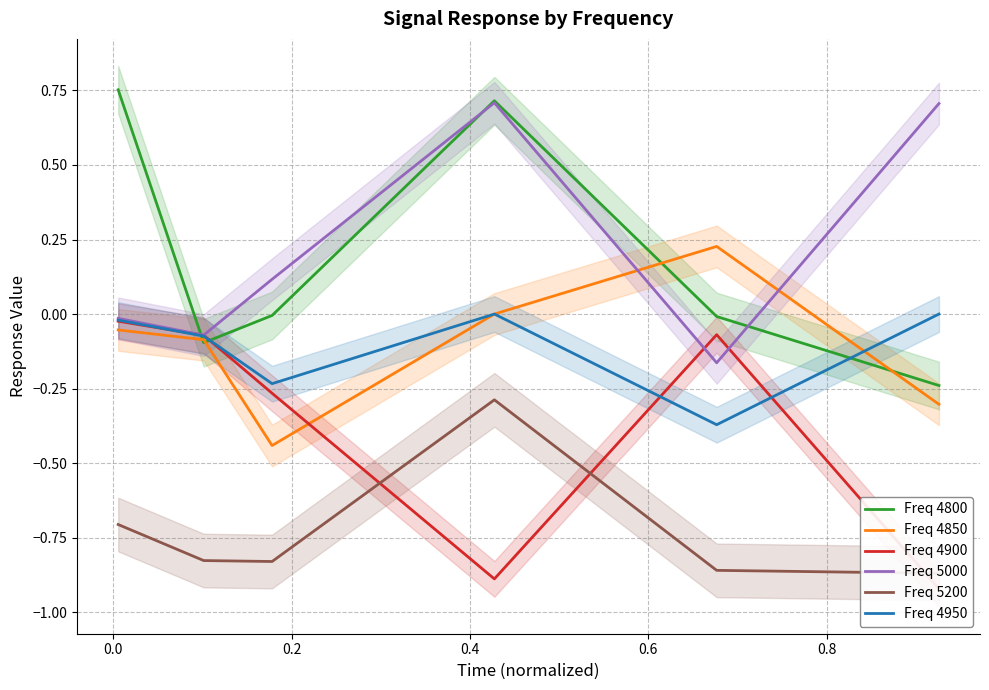

What is the sum of the Freq 5200 values at 0.6 and 0.0?

-1.7